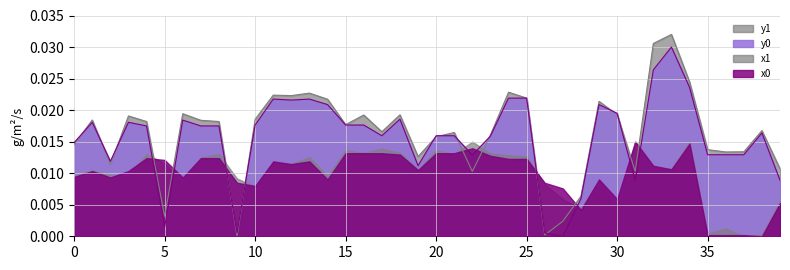

How many values in the y0 series exceed 0?

39